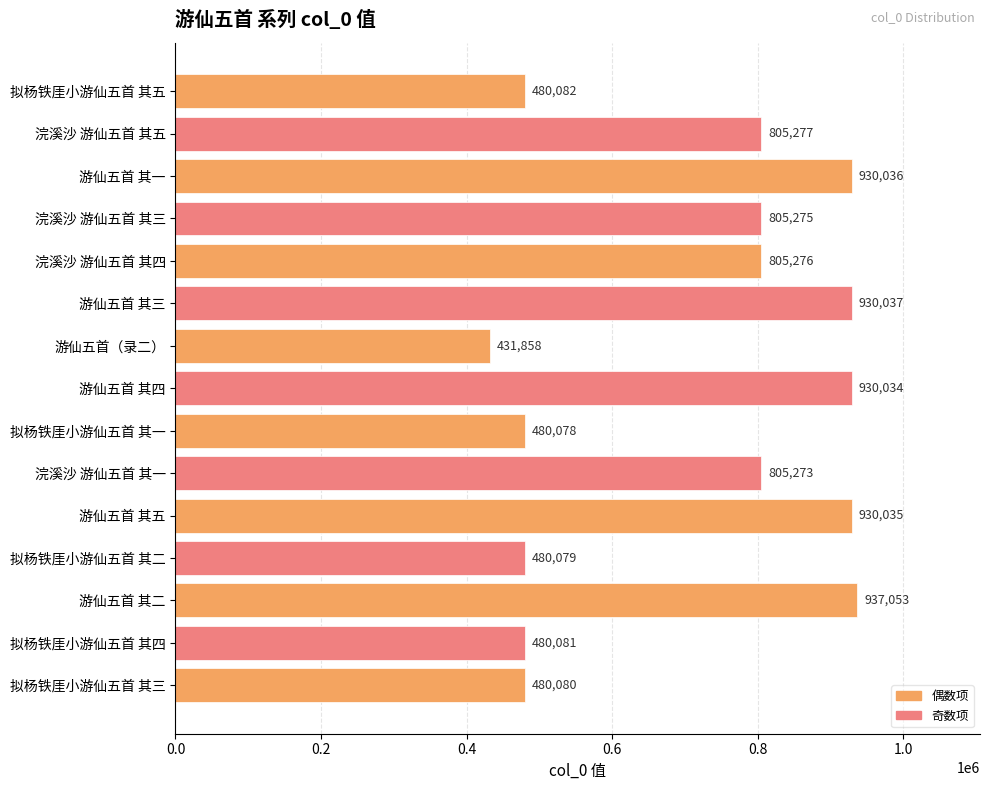

List the labels in order of value, largest first.

游仙五首 其二, 游仙五首 其三, 游仙五首 其一, 游仙五首 其五, 游仙五首 其四, 浣溪沙 游仙五首 其五, 浣溪沙 游仙五首 其四, 浣溪沙 游仙五首 其三, 浣溪沙 游仙五首 其一, 拟杨铁厓小游仙五首 其五, 拟杨铁厓小游仙五首 其四, 拟杨铁厓小游仙五首 其三, 拟杨铁厓小游仙五首 其二, 拟杨铁厓小游仙五首 其一, 游仙五首（录二）